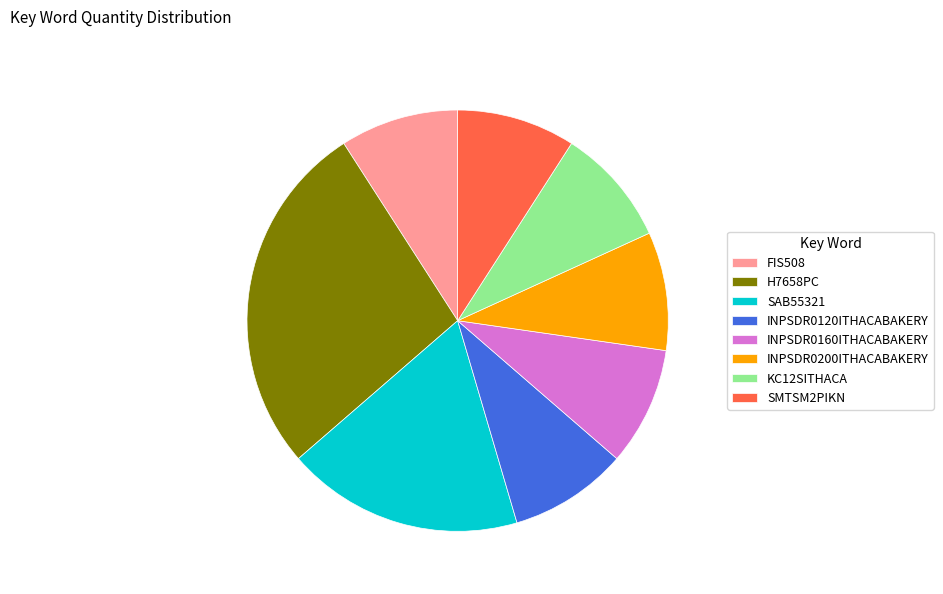

Does H7658PC represent more than half of the total?

No